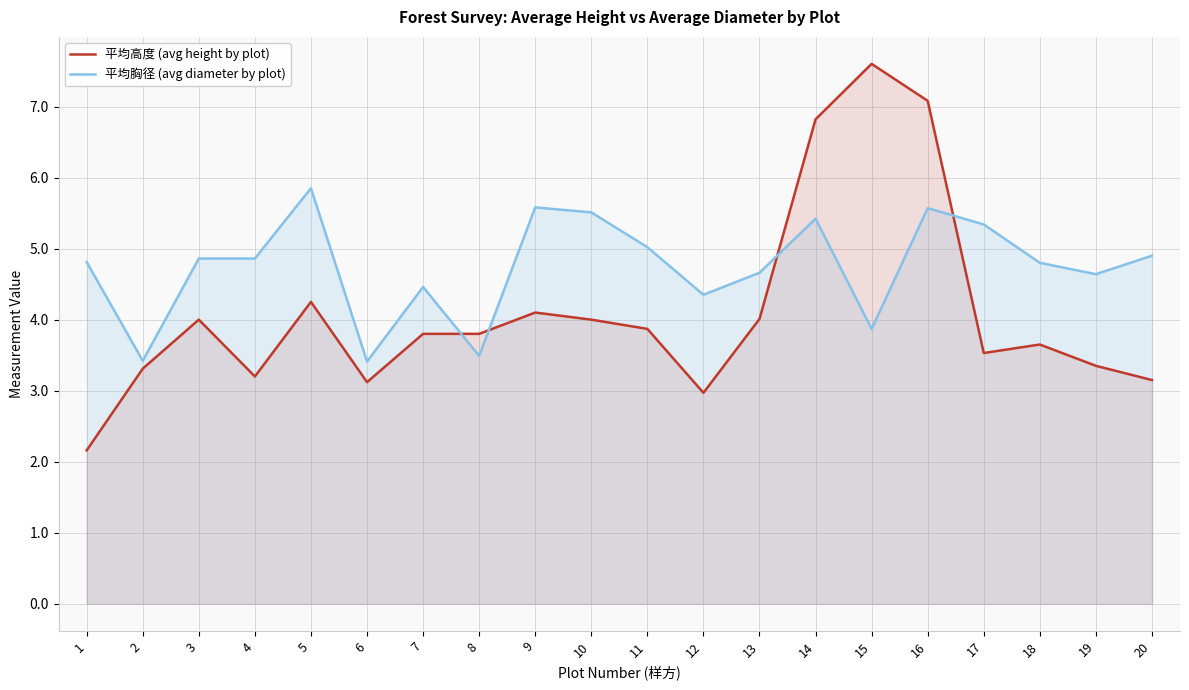

Where is the first local maximum for 平均胸径 (avg diameter by plot)?

5